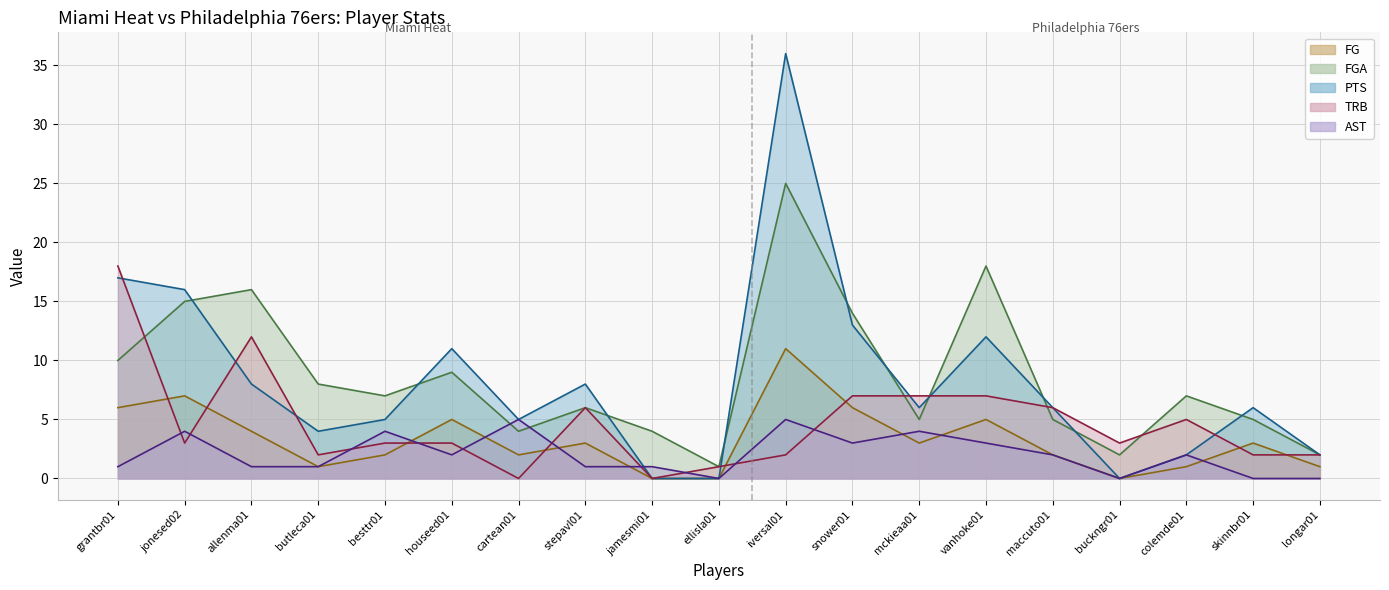

What is the average value of the AST series?

2